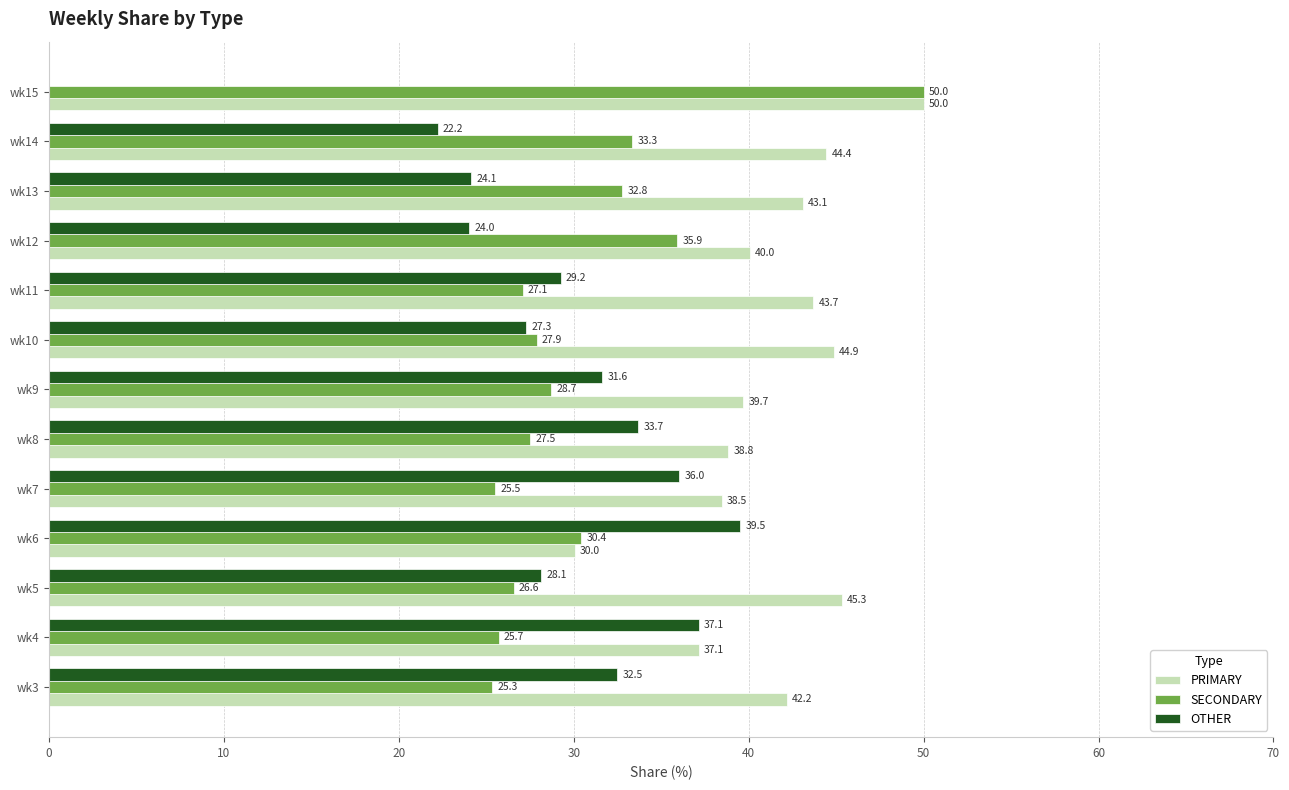

At which label is OTHER closest to 19?

wk14